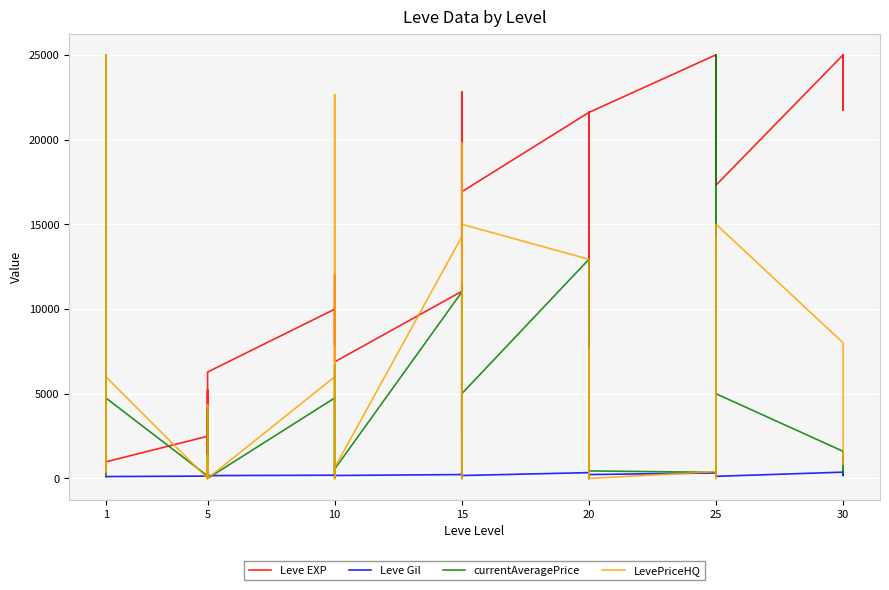

Reading left to right, what are all the values shown in this chart?

Leve EXP: 800.0	2040.0	1330.0	1330.0	800.0	980.0	2490.0	1420.0	5220.0	1420.0	3600.0	6280.0	9990.0	8930.0	12030.0	7880.0	8930.0	6880.0	11040.0	22790.0	14920.0	22790.0	16920.0	16920.0	21600.0	11560.0	17120.0	21600.0	7710.0	21600.0	25000.0	21650.0	25000.0	25000.0	25000.0	17310.0	25000.0	25000.0	21740.0	25000.0
Leve Gil: 113.0	114.0	114.0	115.0	112.0	112.0	139.0	169.0	293.0	140.0	170.0	169.0	191.0	169.0	230.0	168.0	284.0	175.0	230.0	468.0	172.0	234.0	170.0	174.0	344.0	101.0	485.0	281.0	101.0	230.0	326.0	229.0	203.0	379.0	715.0	126.0	372.0	296.0	175.0	440.0
currentAveragePrice: 545.2	25000.0	4135.8	258.3	223.1	4750.0	148.0	217.0	4114.3	1252.2	707.4	0.0	4750.0	1974.0	0.0	6696.8	354.8	555.5	11000.0	11400.0	0.0	11400.0	897.5	5000.0	12933.3	0.0	568.1	1808.3	0.0	444.5	359.3	152.7	25000.0	11000.0	25000.0	5000.0	1599.7	356.3	1123.0	416.9
LevePriceHQ: 526.7	25000.0	9900.0	380.3	1125.0	6000.0	0.0	186.7	4333.3	0.0	1021.4	0.0	6000.0	0.0	0.0	22651.2	480.0	635.4	14266.7	19800.0	0.0	19800.0	2692.5	15000.0	12933.3	0.0	999.3	7687.5	0.0	0.0	404.6	338.0	0.0	14266.7	0.0	15000.0	8000.0	3163.5	1132.2	813.0